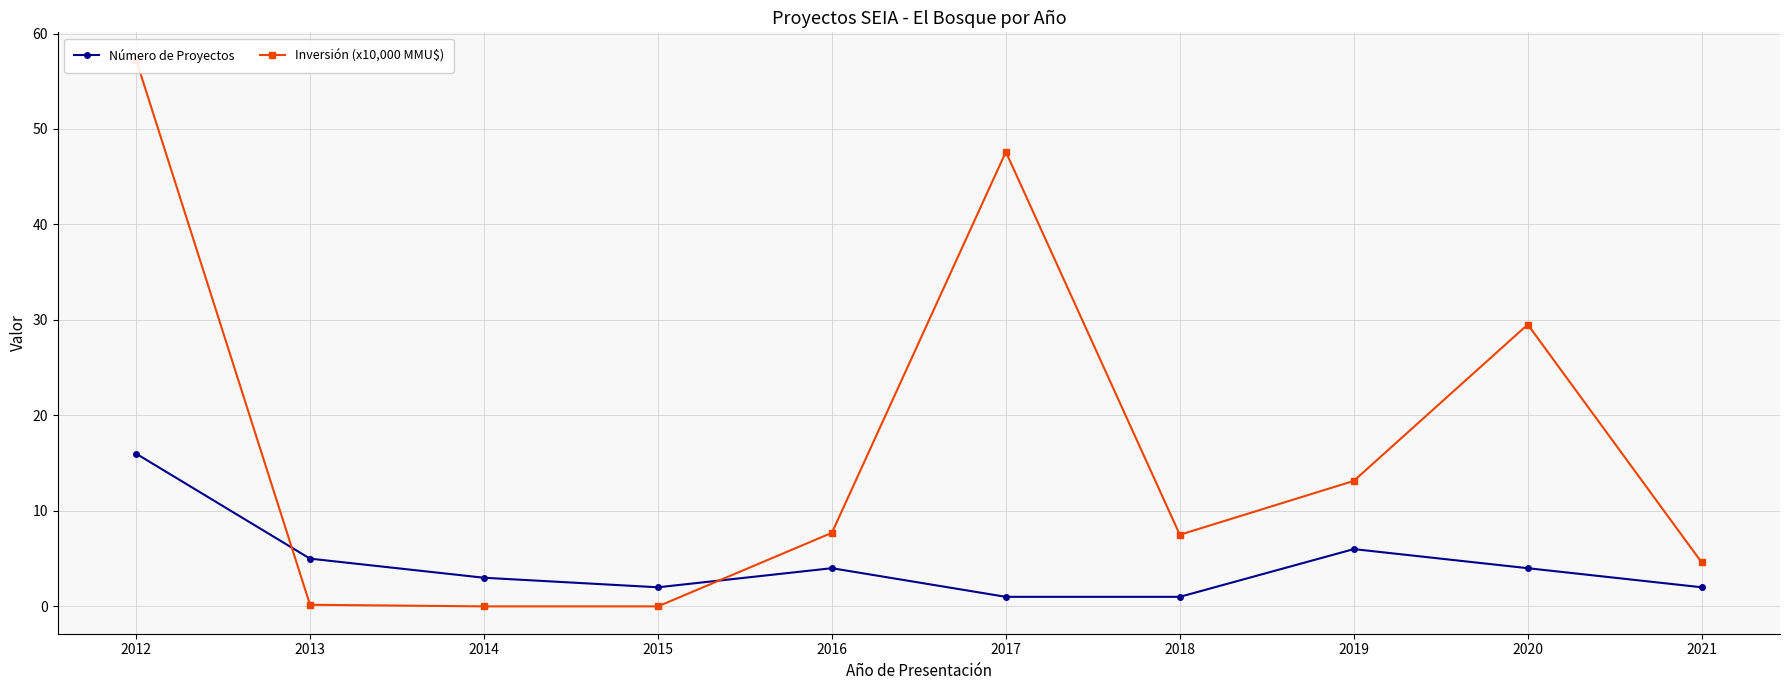

At which category is the sum across all series the highest?

2012